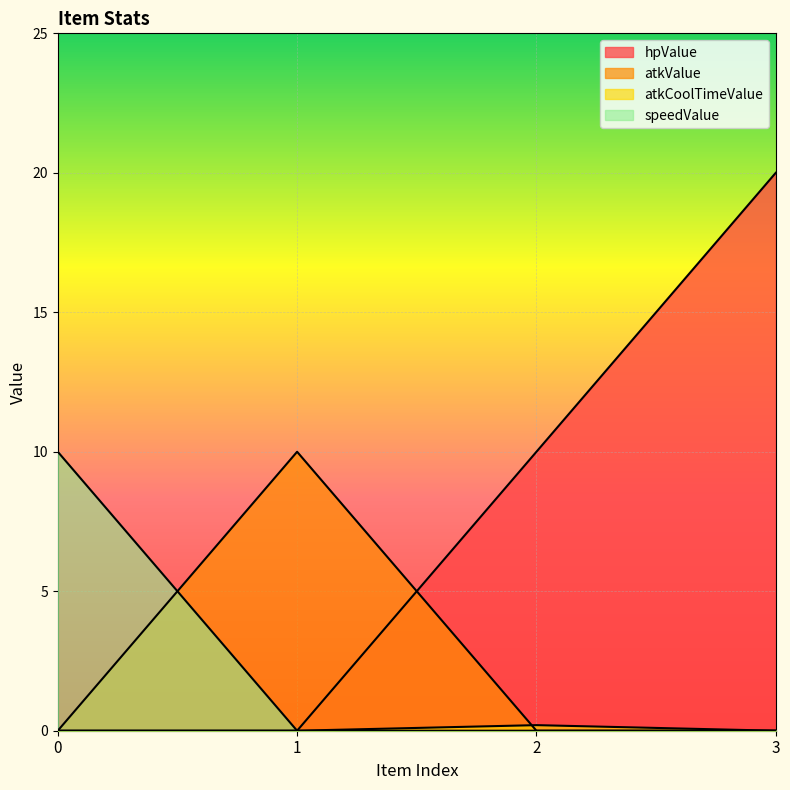

Does the chart display data point markers on the line(s)?

No